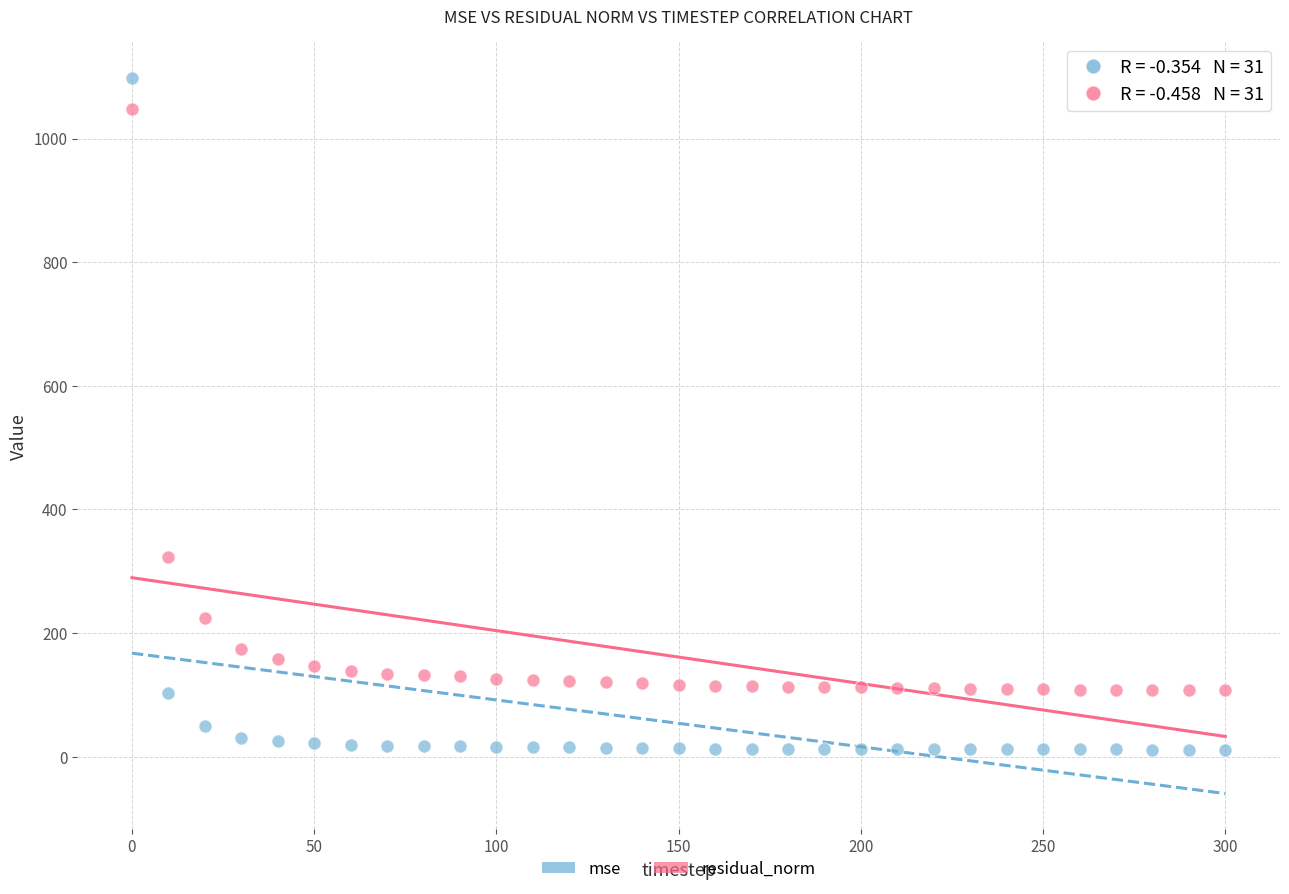

Which series contains the lowest Y value?

mse